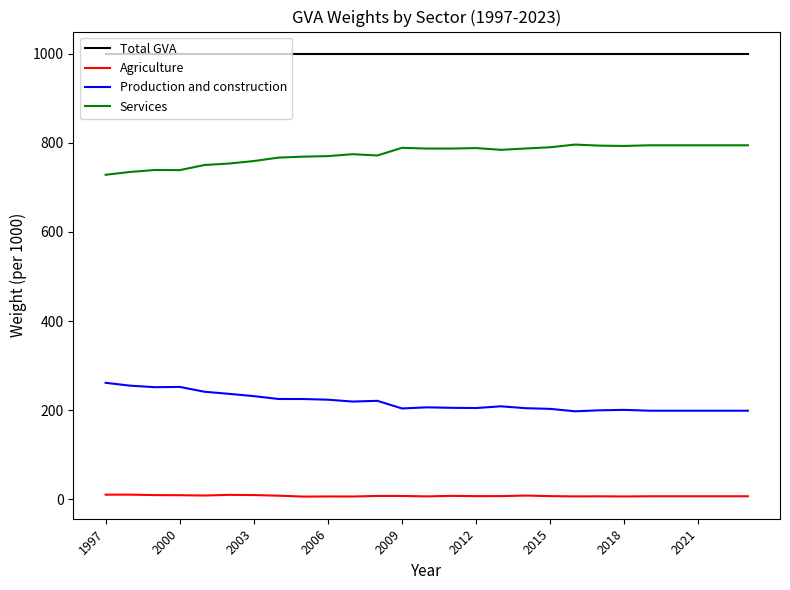

Is this an area chart (filled region under the line)?

No